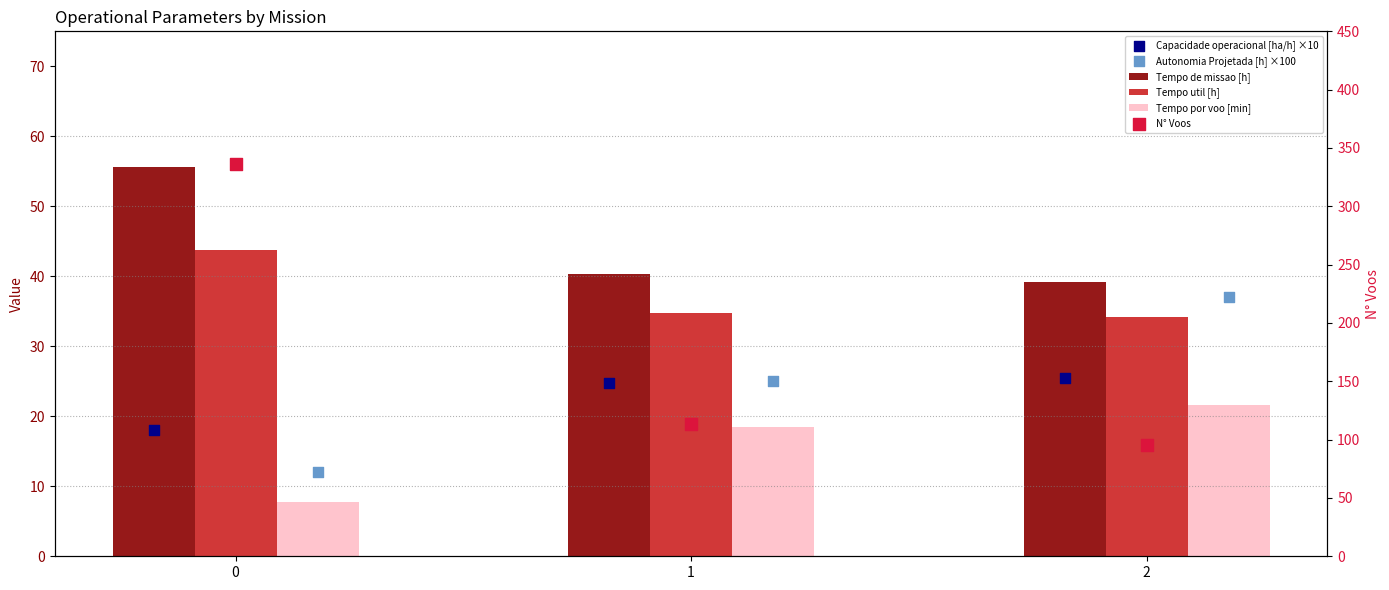

At how many categories does at least one series exceed 291?

1